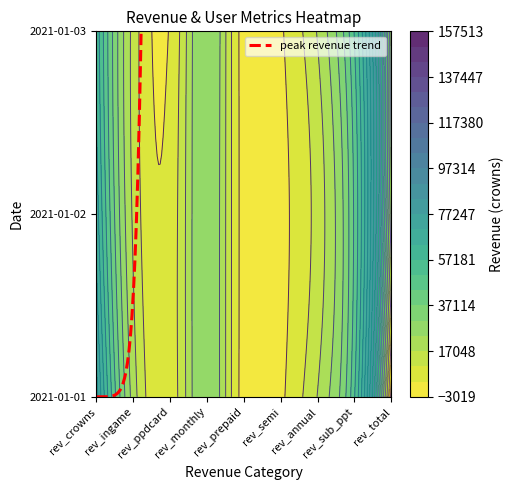

Which series changed the most between 2021-01-01 and 2021-01-02?

rev_total